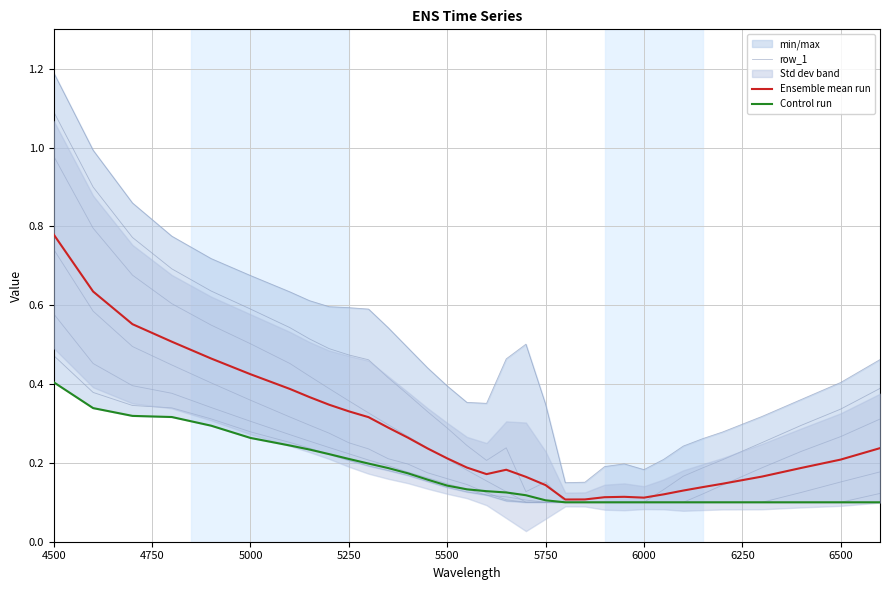

In row_1, how many points are higher than both neighbors (excluding endpoints)?

2